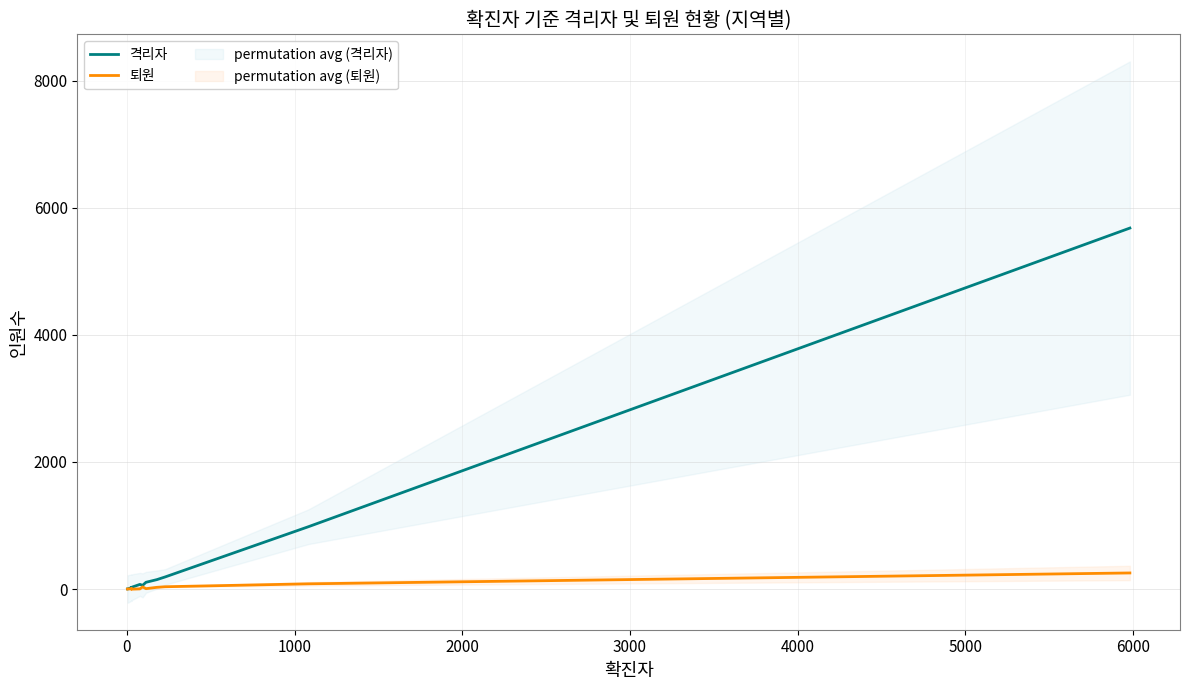

List the series in order of their overall mean, highest first.

격리자, 퇴원